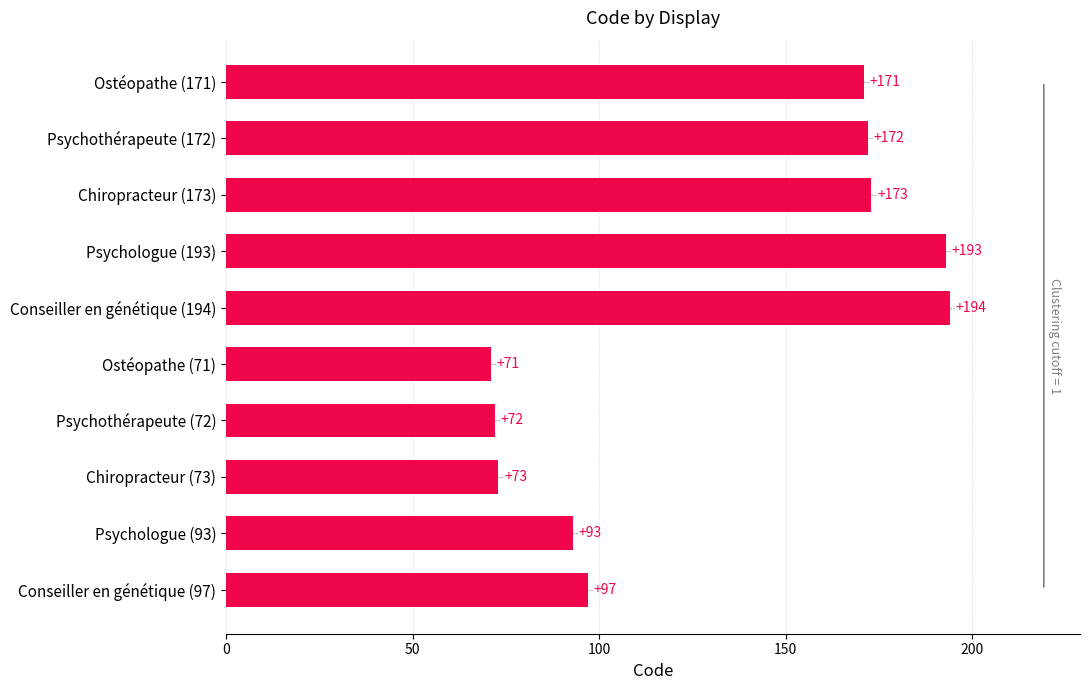

Is it true that the value at Psychothérapeute (172) is 66?

False